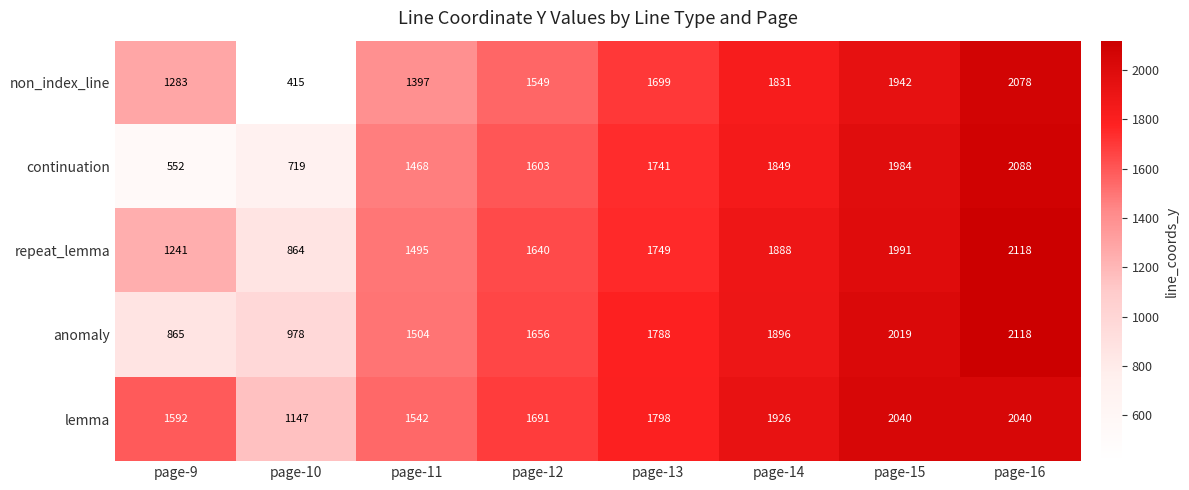

What is the sum of all lemma values?

13776